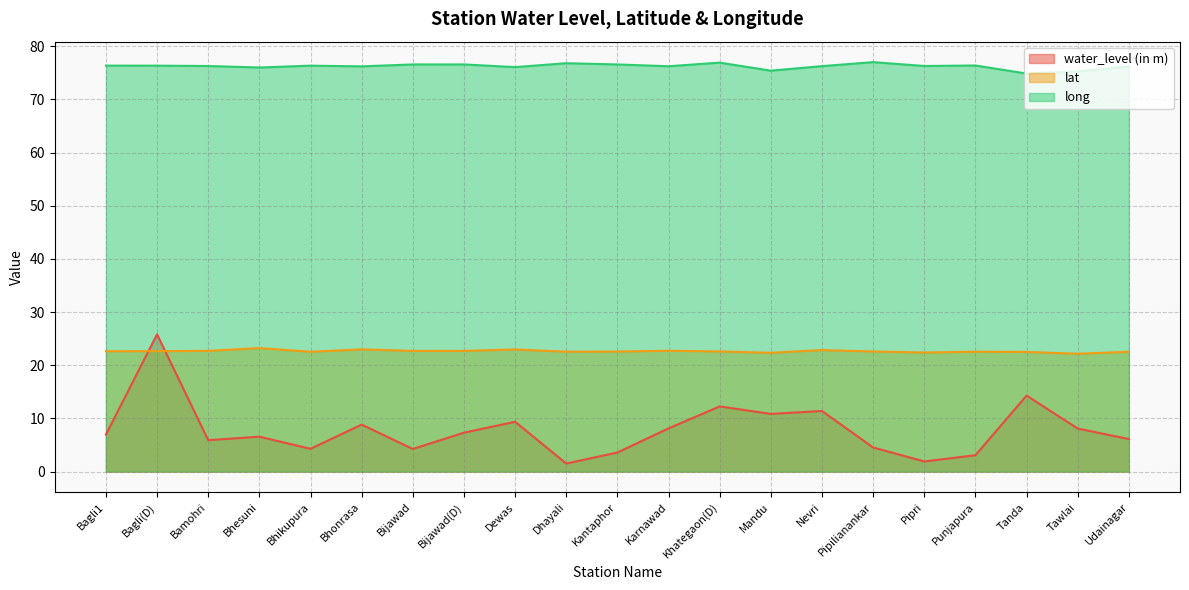

Reading left to right, what are all the values shown in this chart?

water_level (in m): 7.0	25.8	5.9	6.6	4.3	8.8	4.3	7.3	9.4	1.5	3.6	8.1	12.3	10.8	11.4	4.5	1.9	3.1	14.3	8.1	6.1
lat: 22.6	22.6	22.7	23.2	22.5	23.0	22.7	22.7	23.0	22.5	22.6	22.7	22.6	22.3	22.9	22.6	22.4	22.5	22.5	22.2	22.5
long: 76.3	76.3	76.3	76.0	76.3	76.2	76.6	76.6	76.1	76.8	76.6	76.2	76.9	75.4	76.2	77.0	76.3	76.4	74.9	75.2	76.2